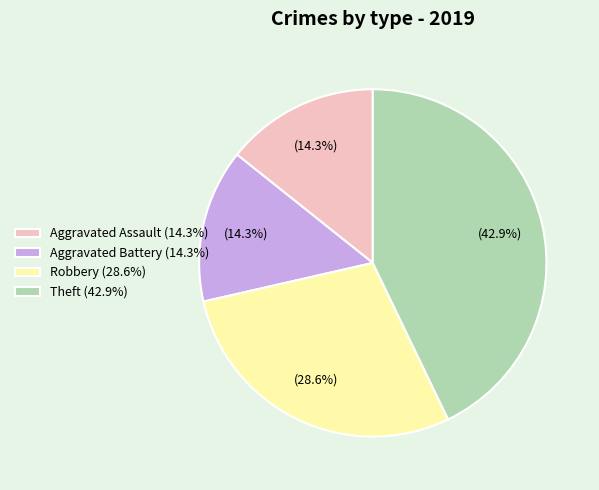

Count the number of slices in the pie.

4